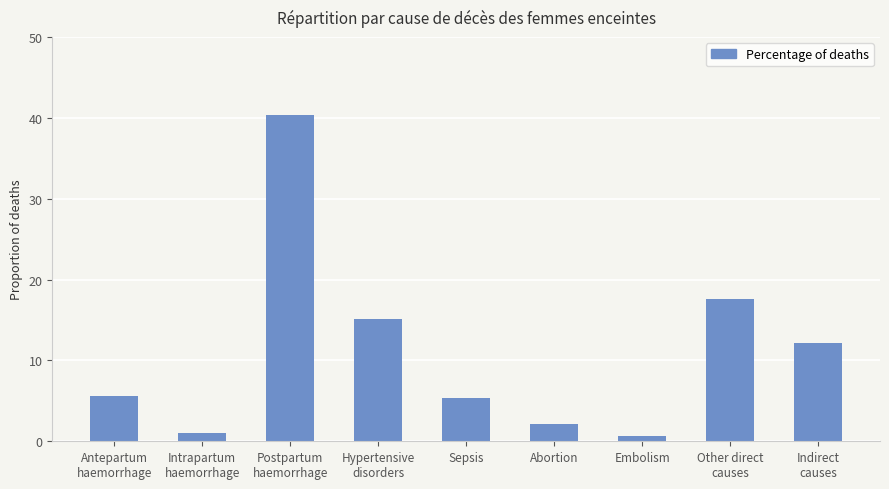

What is the change in value from Sepsis to Abortion?

-3.2